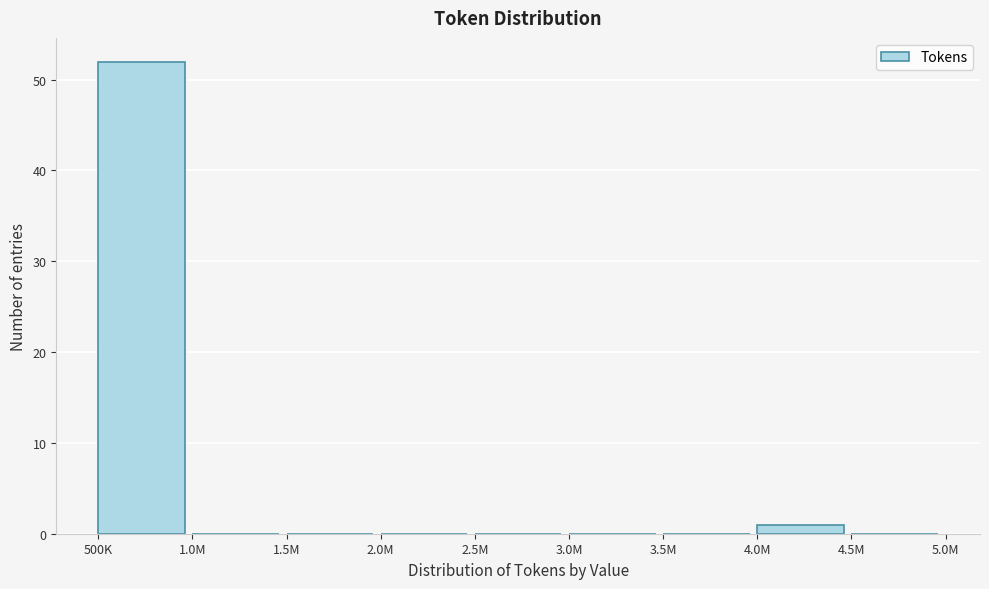

Reading right to left, extract all data points from this chart.

4.5M=0	4.0M=1	3.5M=0	3.0M=0	2.5M=0	2.0M=0	1.5M=0	1.0M=0	500K=52